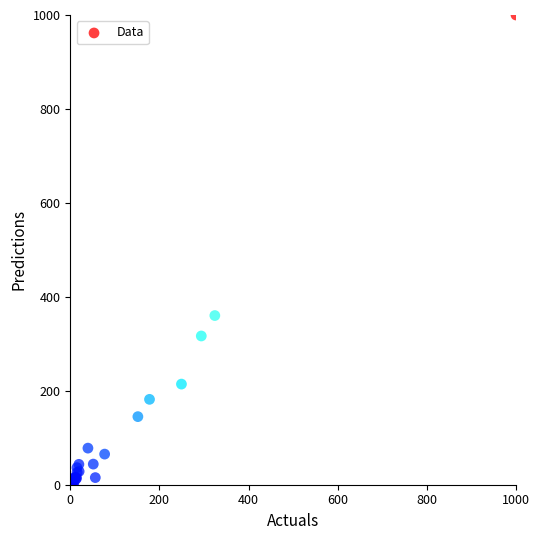

What Y value in the scatter plot is closest to 500?

360.2